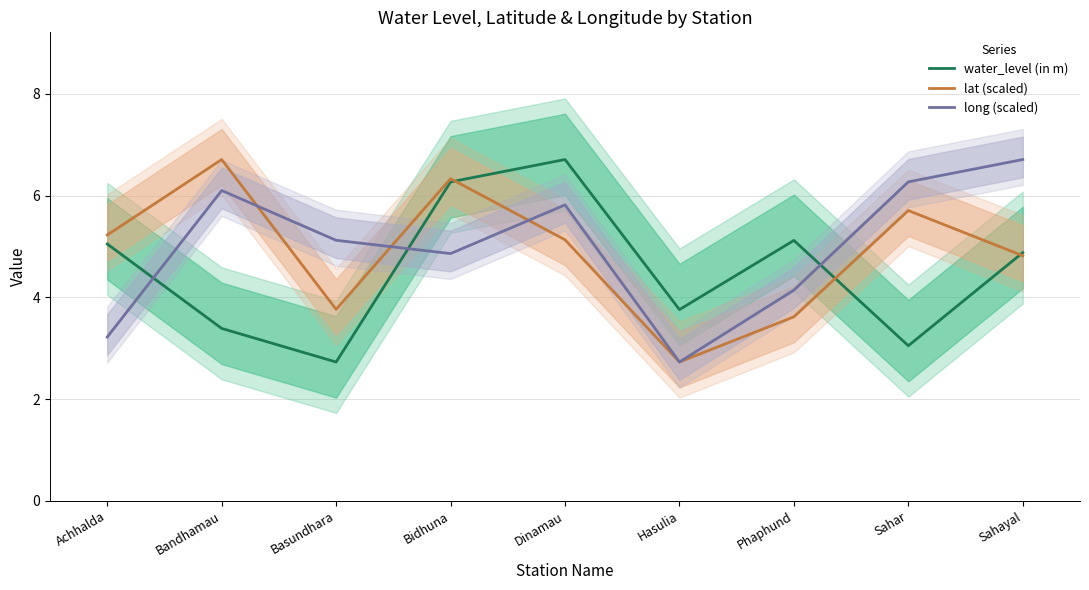

Count the number of data series in this chart.

3